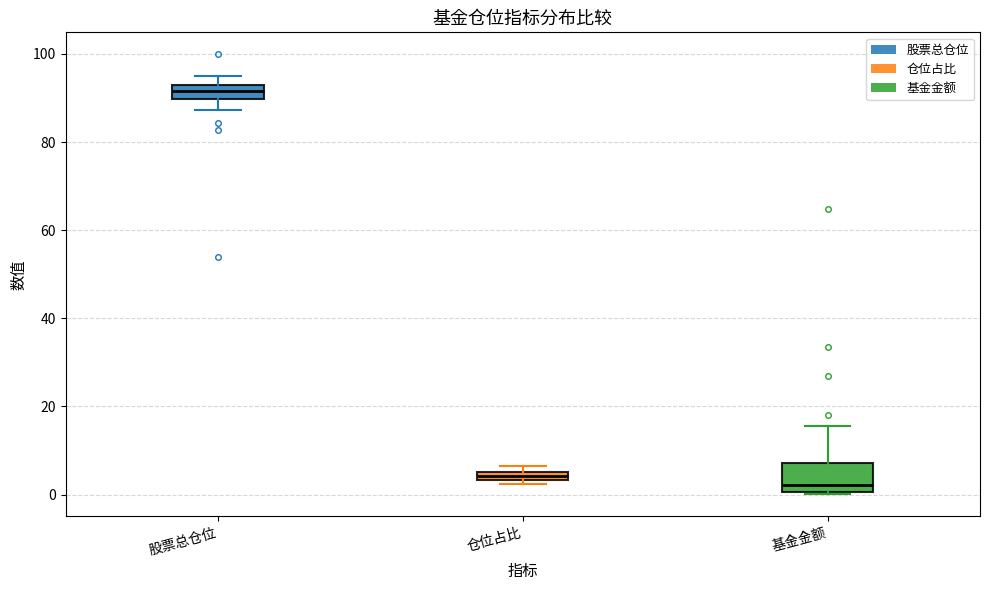

Where is the lower edge of the box for 基金金额 on the y-axis? The values are not printed on the chart, so give them approximately, as read against the axis.

0